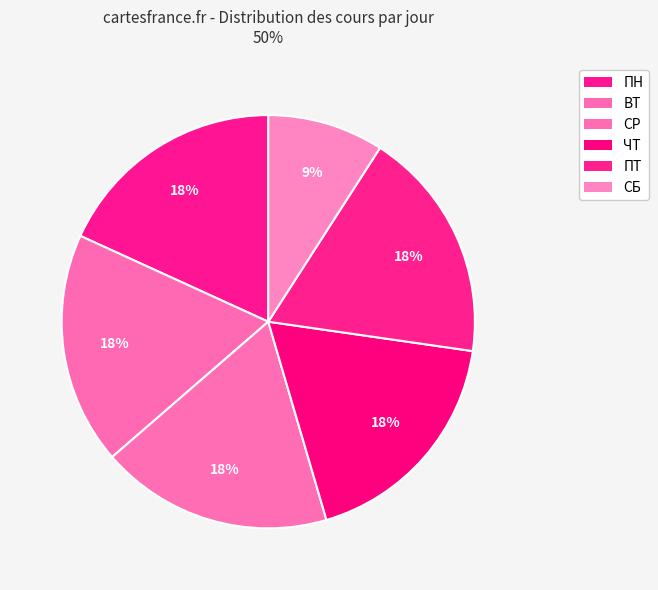

Count the number of slices in the pie.

6